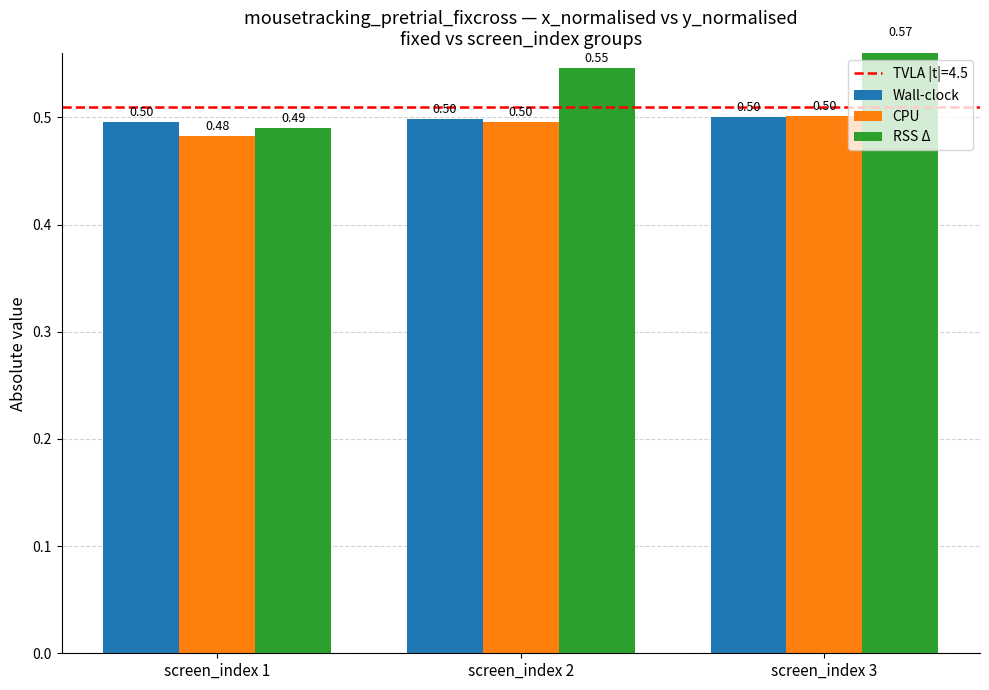

What is the total value across all series at screen_index 1?

1.5